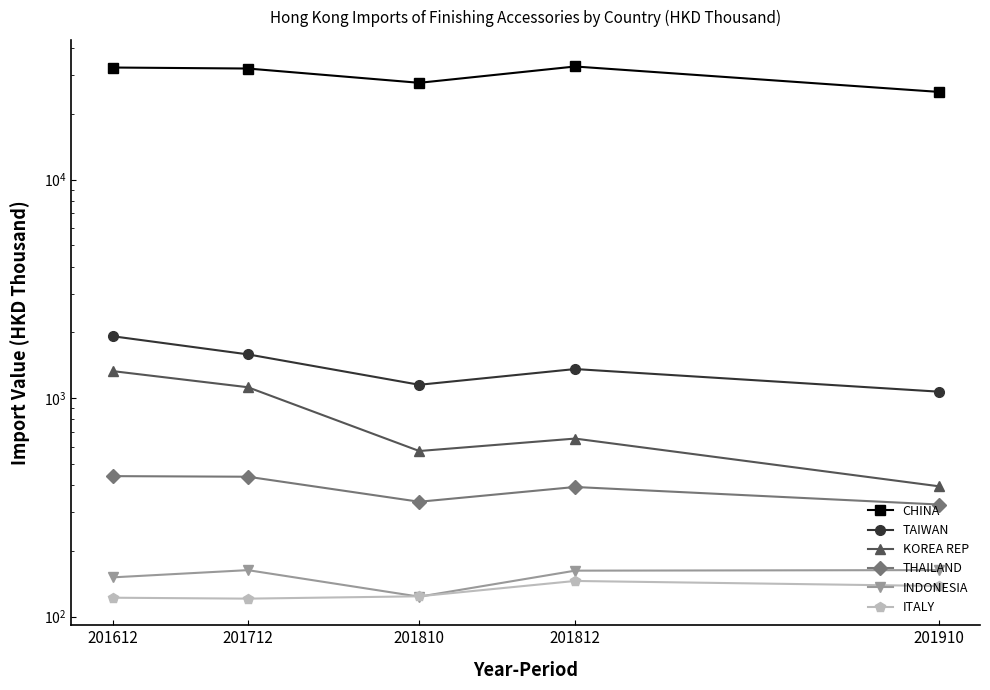

True or false: TAIWAN has more than 2 interior local peaks.

False